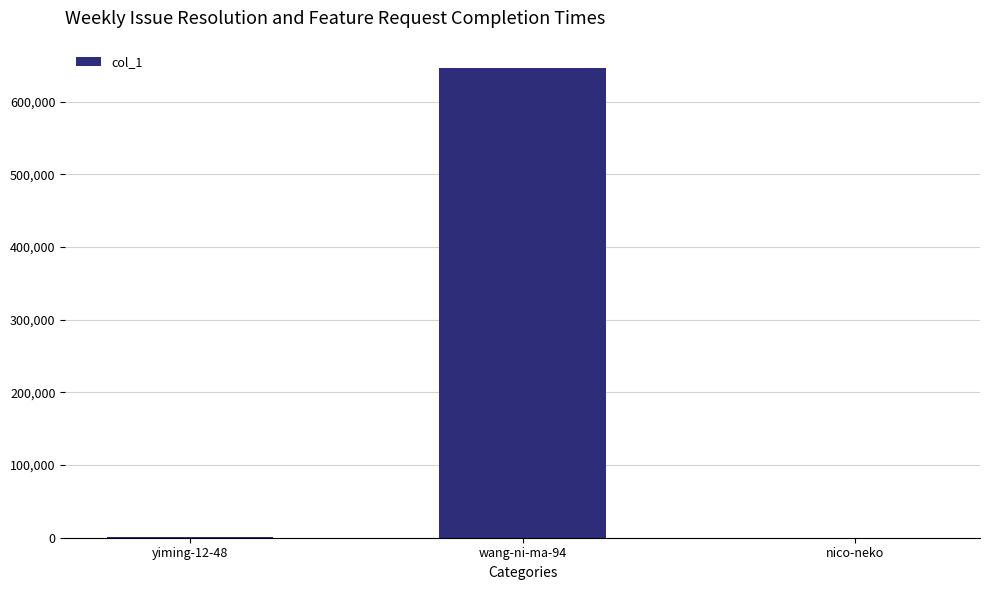

What is the maximum value shown in the chart?

645998